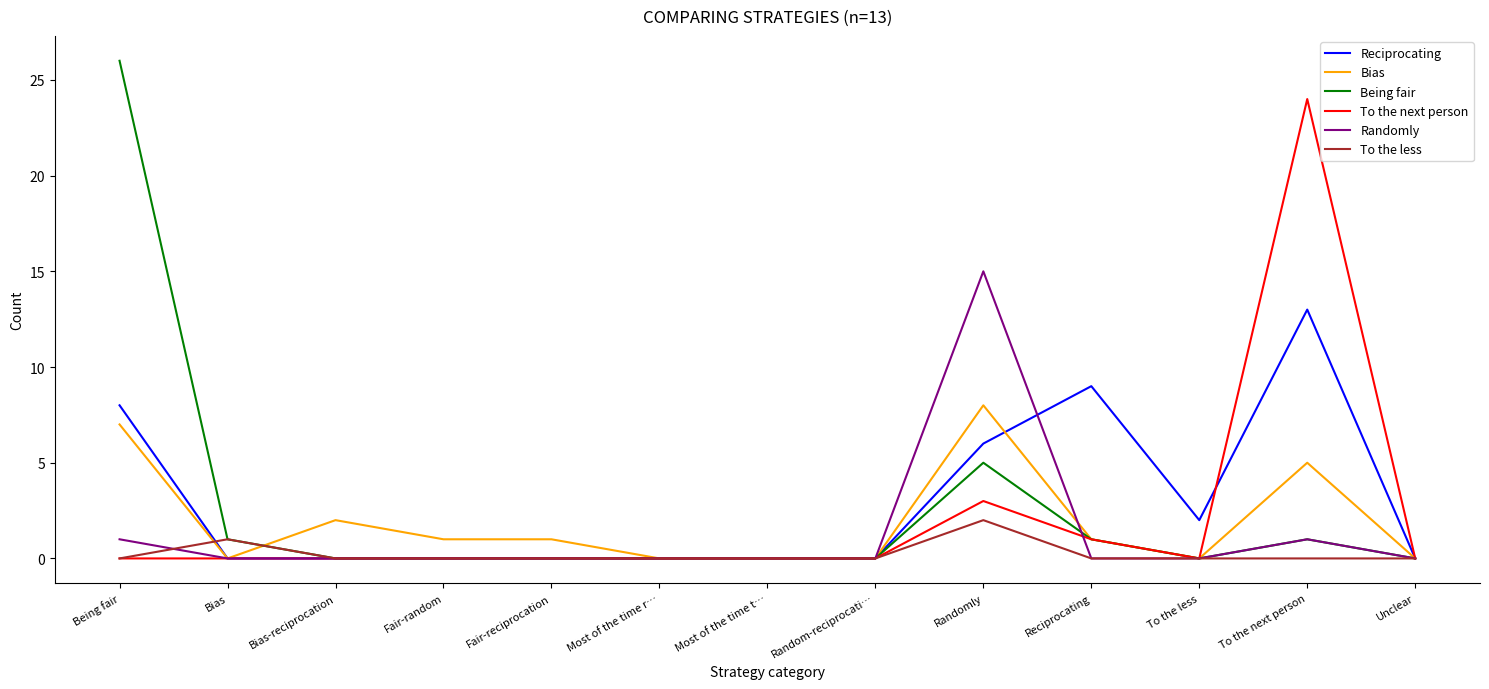

Where is Bias nearest to the value 4?

To the next person